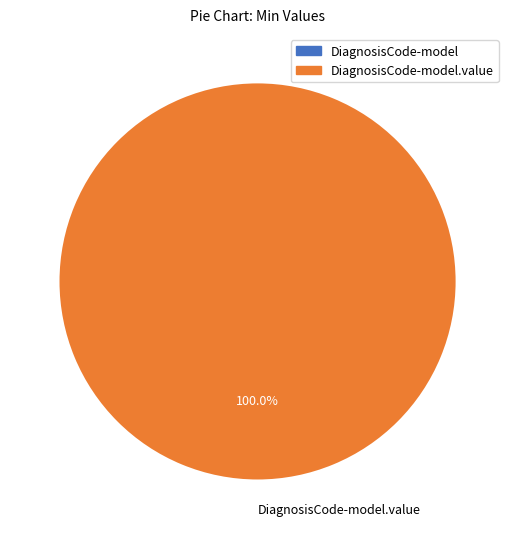

Count the number of slices in the pie.

1